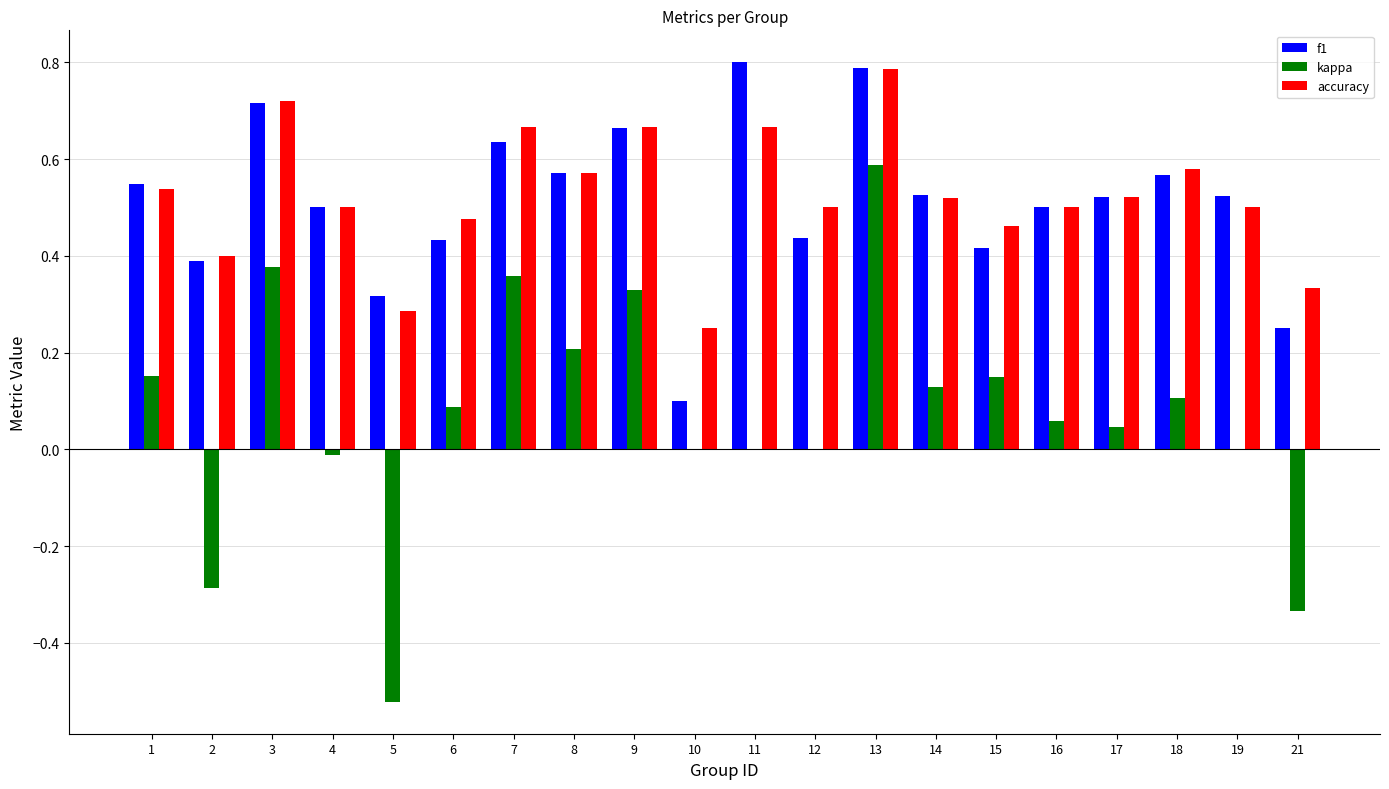

Is it true that kappa equals 0.0 at 18?

False